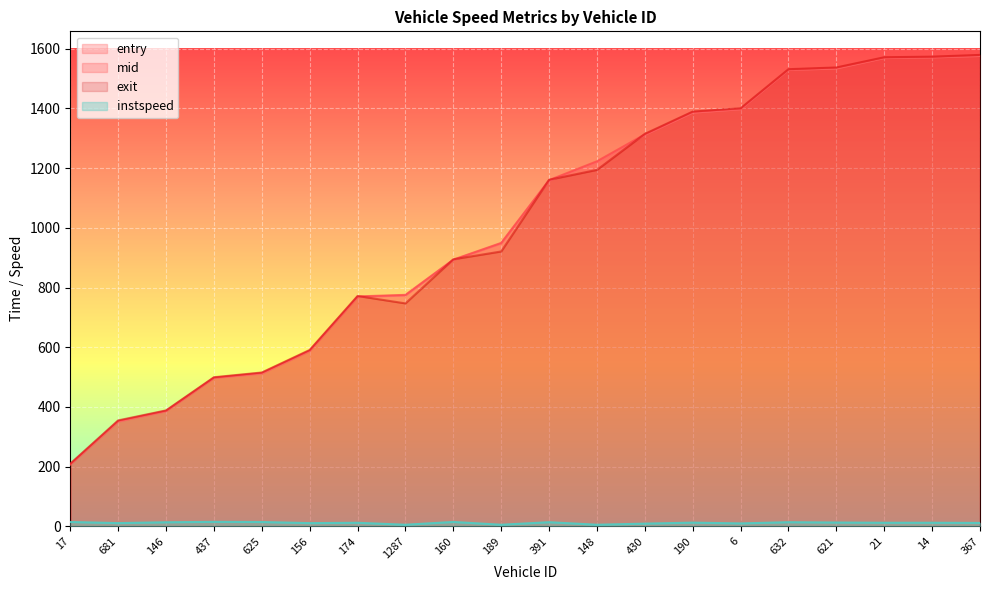

At which label is mid closest to 893?

160